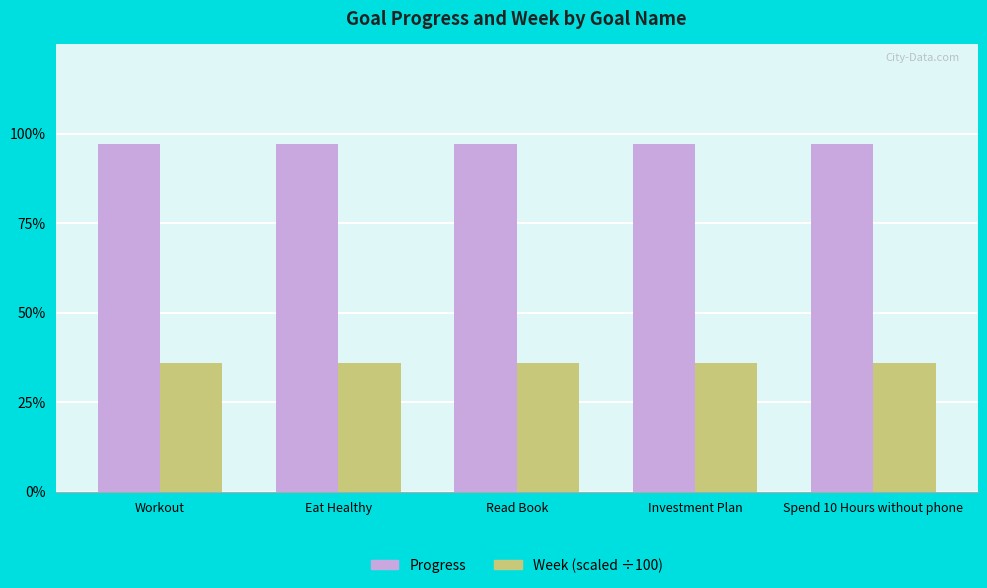

Read the Week (scaled ÷100) value at Read Book.

0.4